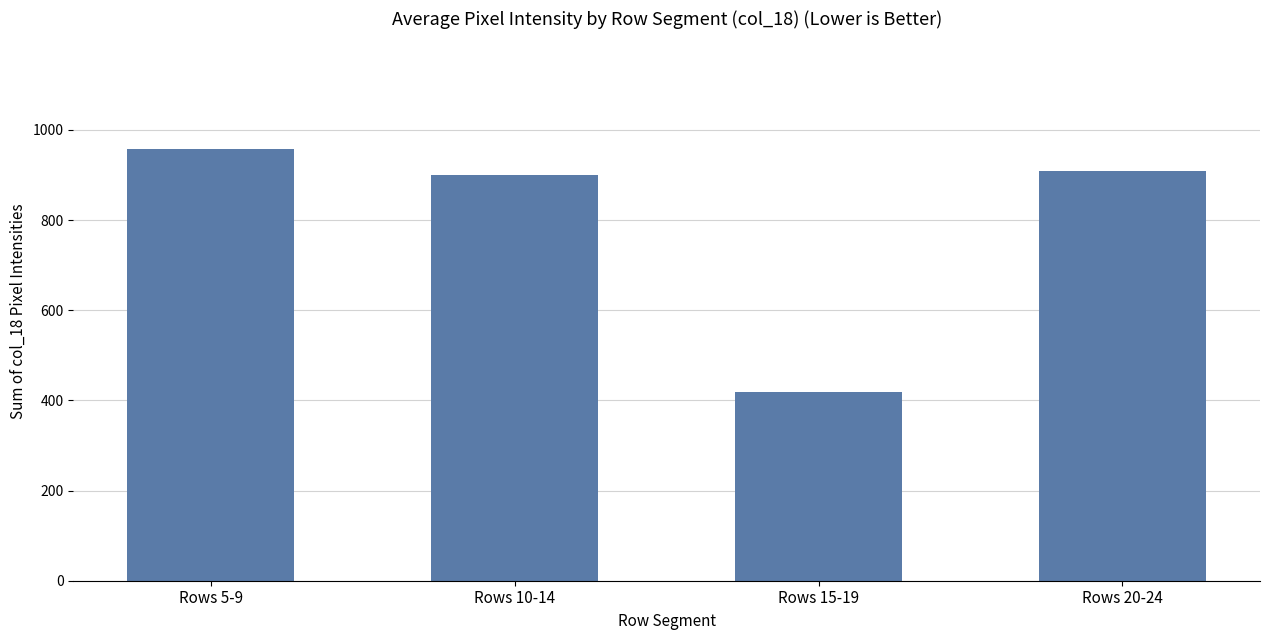

What is the change in value from Rows 15-19 to Rows 20-24?

+490